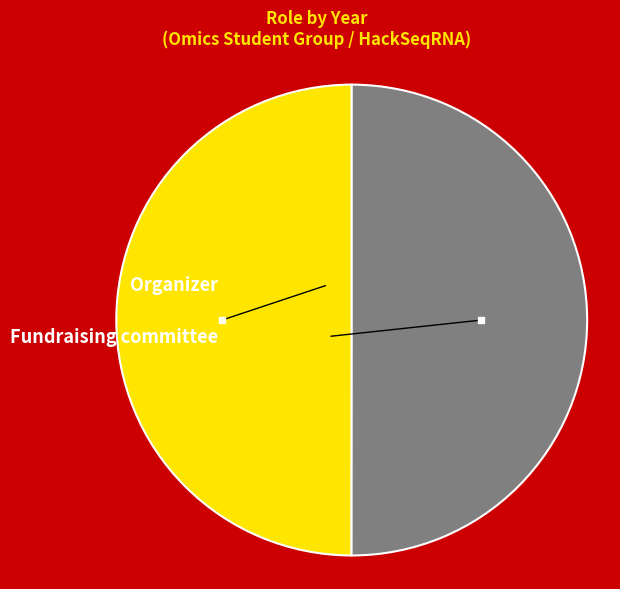

Which slice represents more than half of the pie?

Fundraising committee